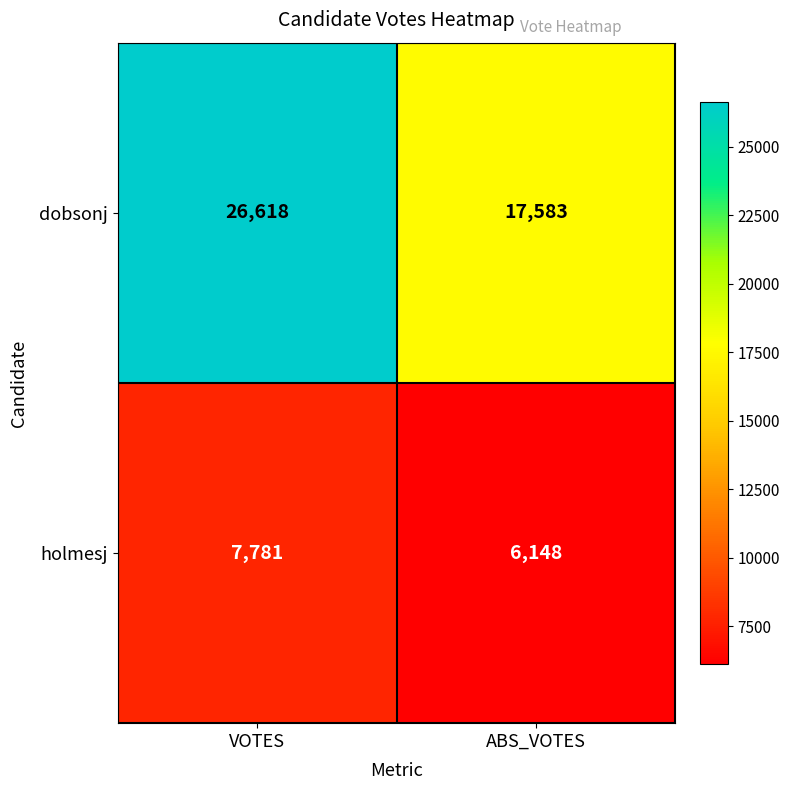

Which series has the largest total across all categories?

dobsonj